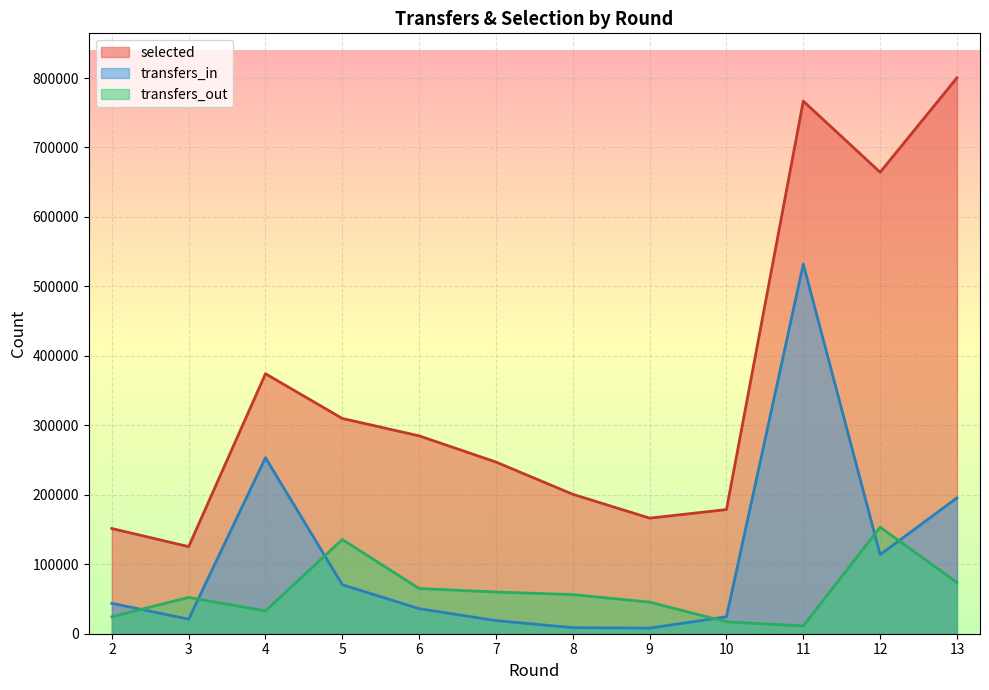

How many lines are shown in the chart?

3